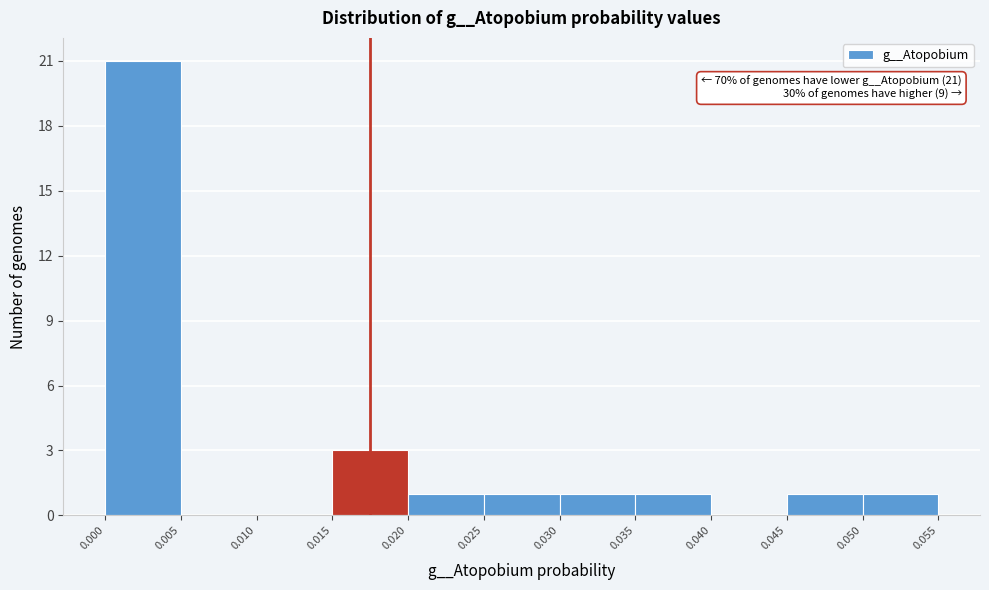

Over which range of the x-axis is the bar tallest?

0.000 to 0.005